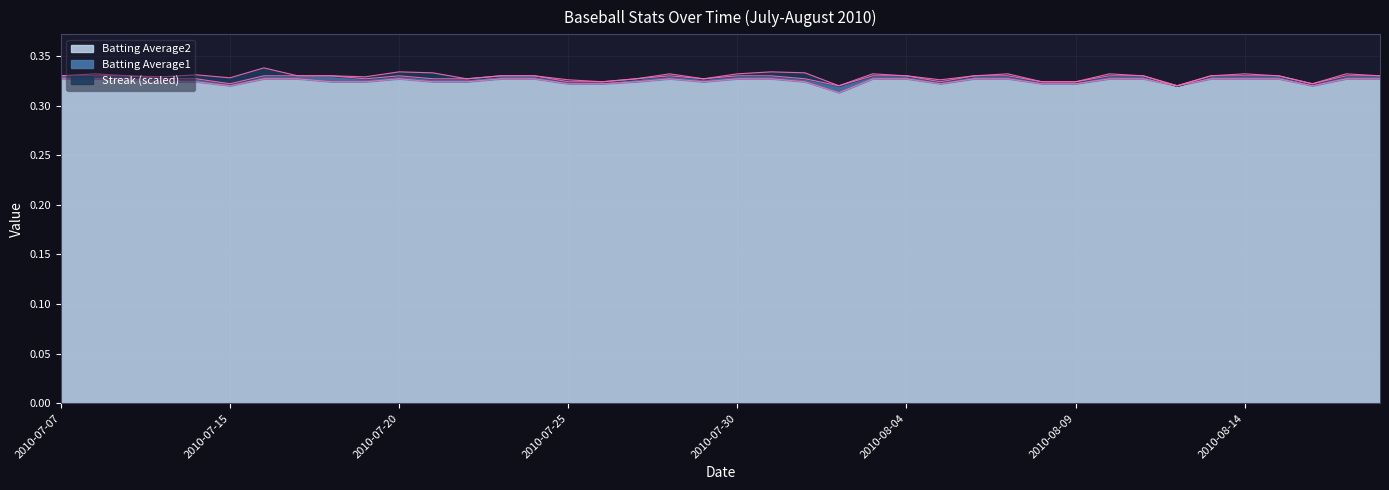

The value of Batting Average2 at 2010-07-07 is 0.6. True or false?

False